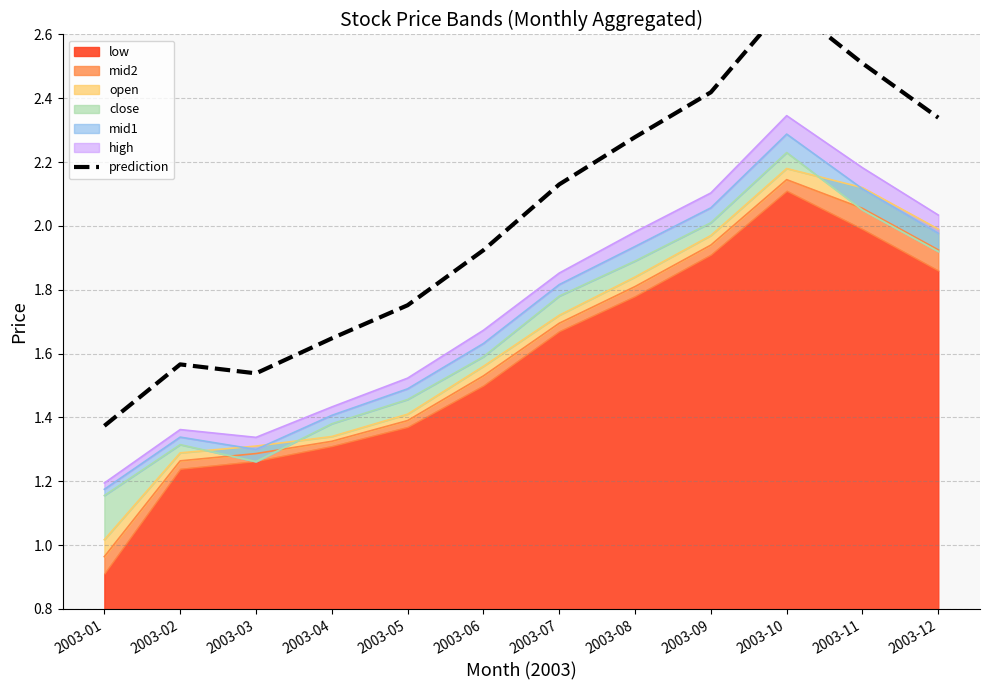

Which category has the highest value across all series?

2003-10